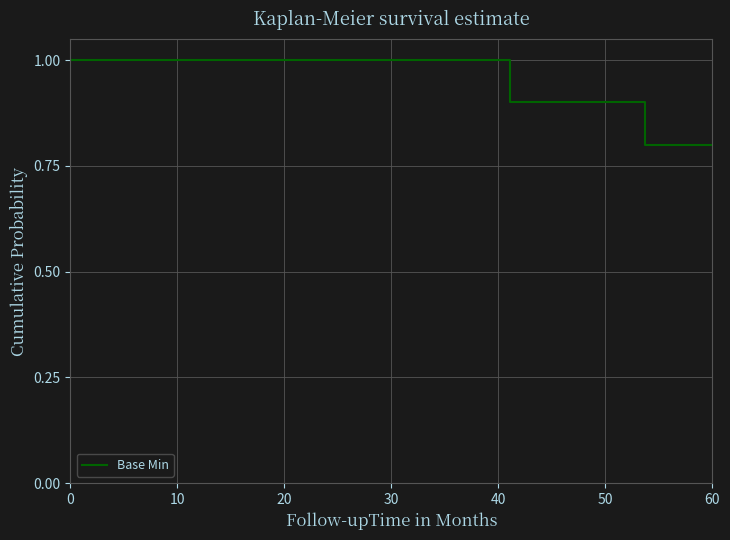

Does the chart have visible grid lines?

Yes